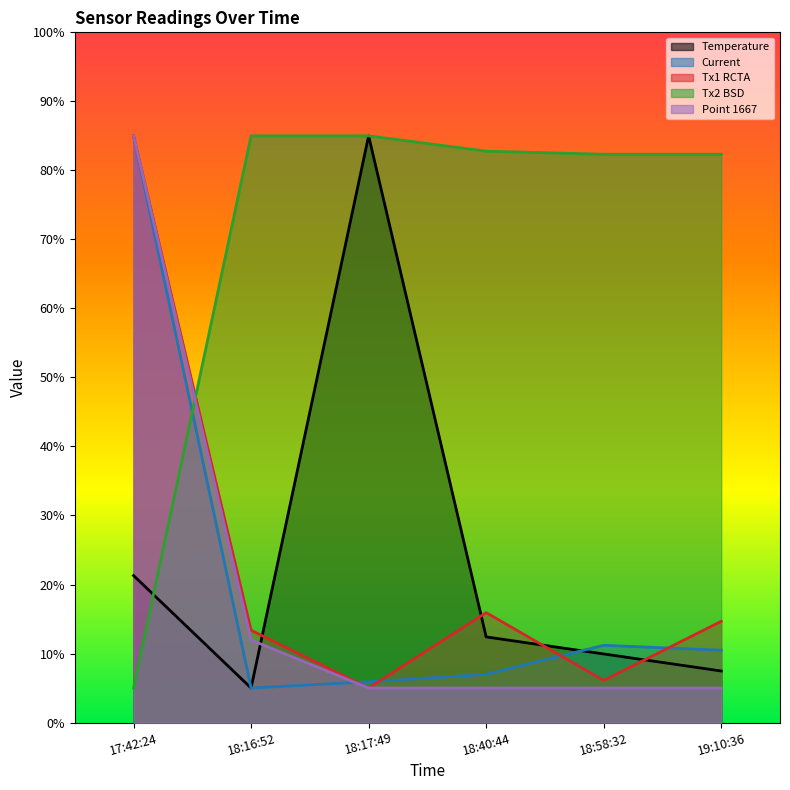

True or false: Temperature and Tx1 RCTA intersect in this chart.

True